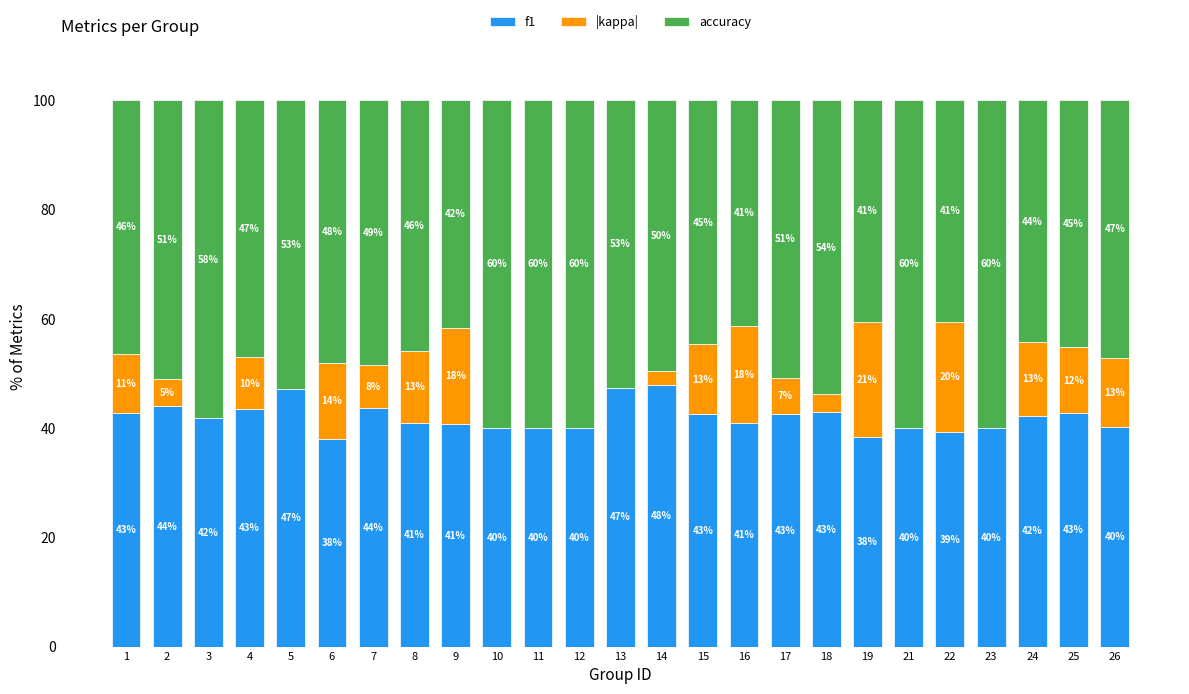

What is the total value across all series at 26?

100.0